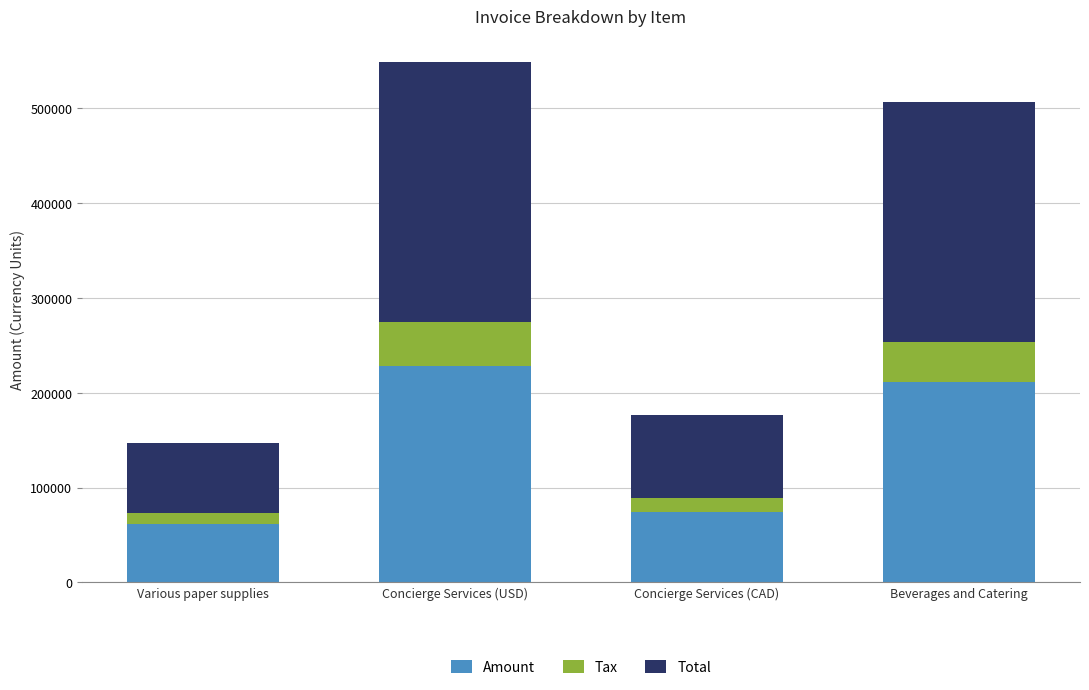

At which category is the sum across all series the highest?

Concierge Services (USD)